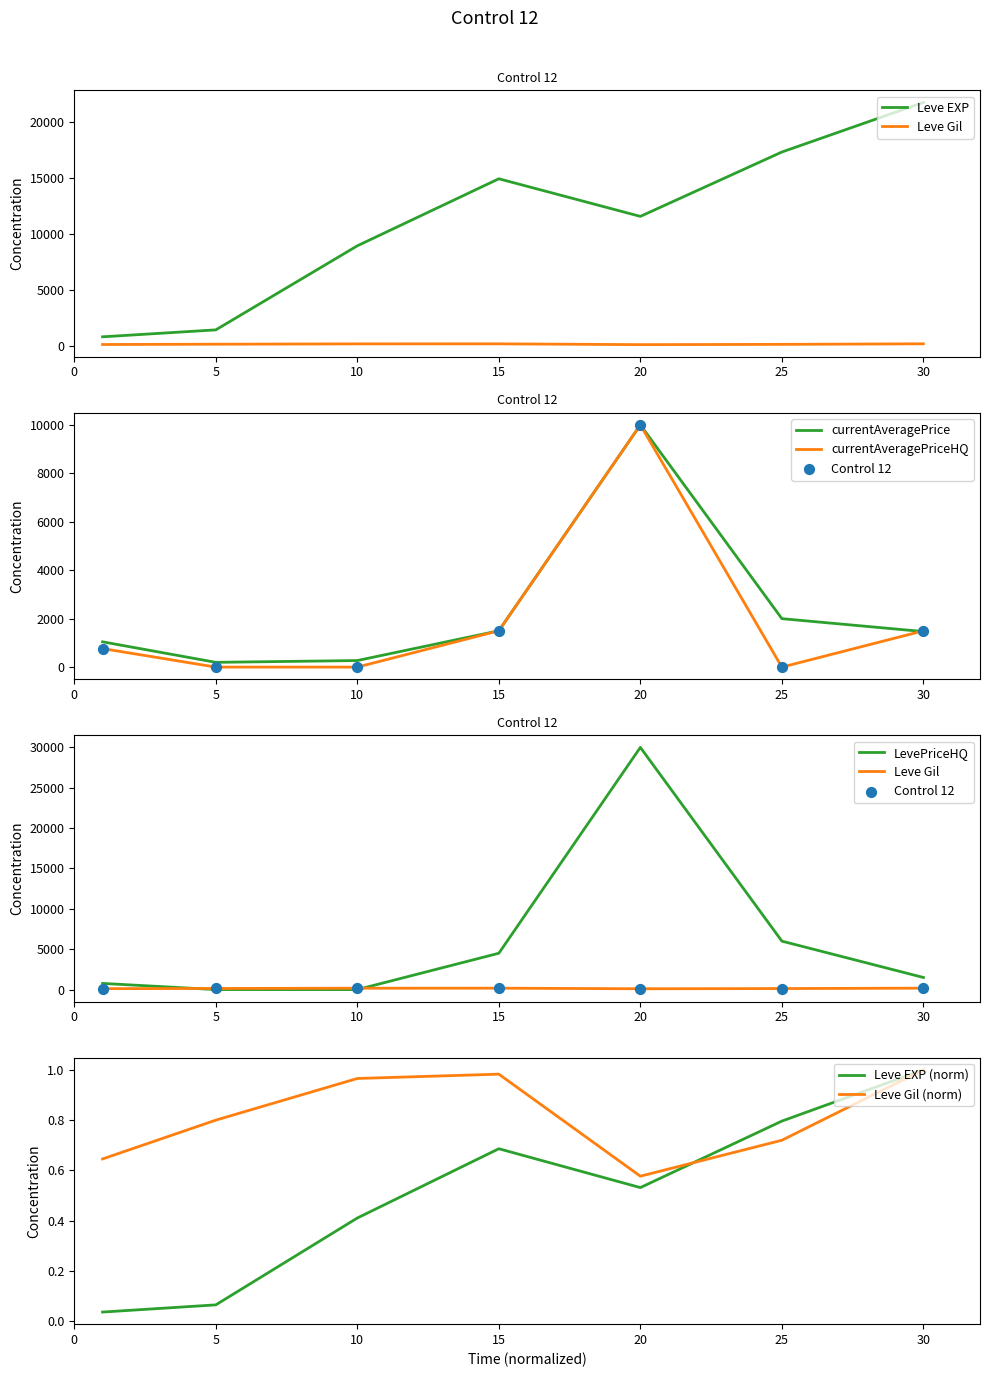

Which series contains the highest Y value?

LevePriceHQ